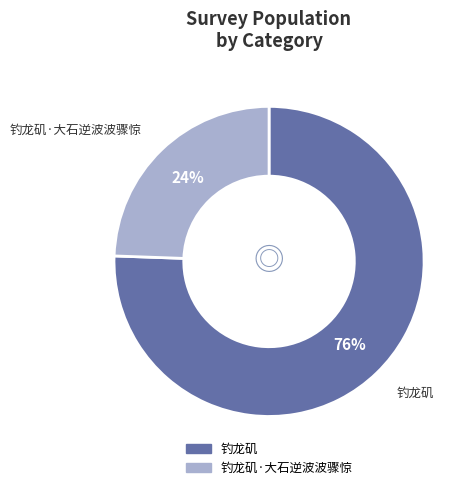

Is there any slice that represents more than half of the pie?

Yes